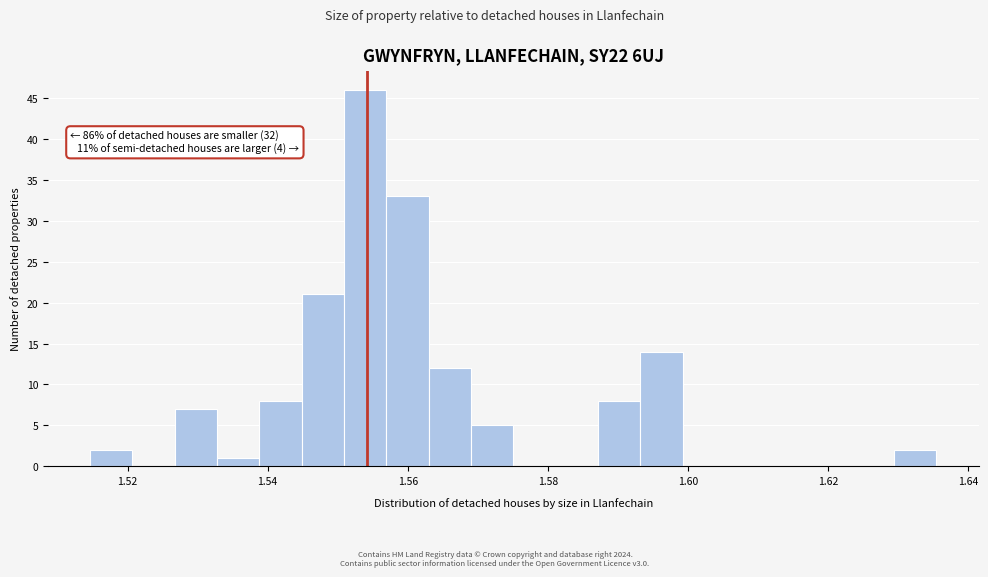

Read against the x-axis, roughly where is the centre of the tallest bar?

1.554